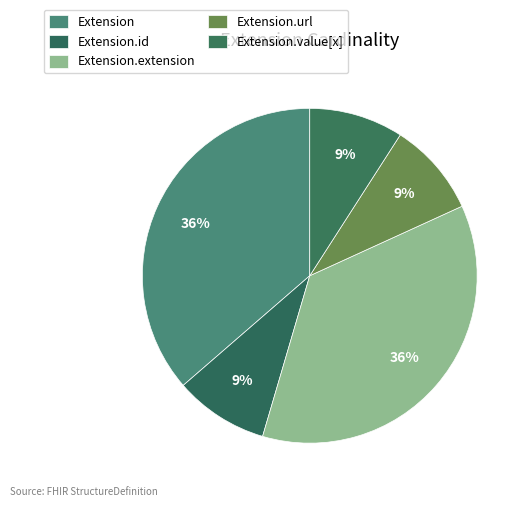

How many segments does this pie chart have?

5